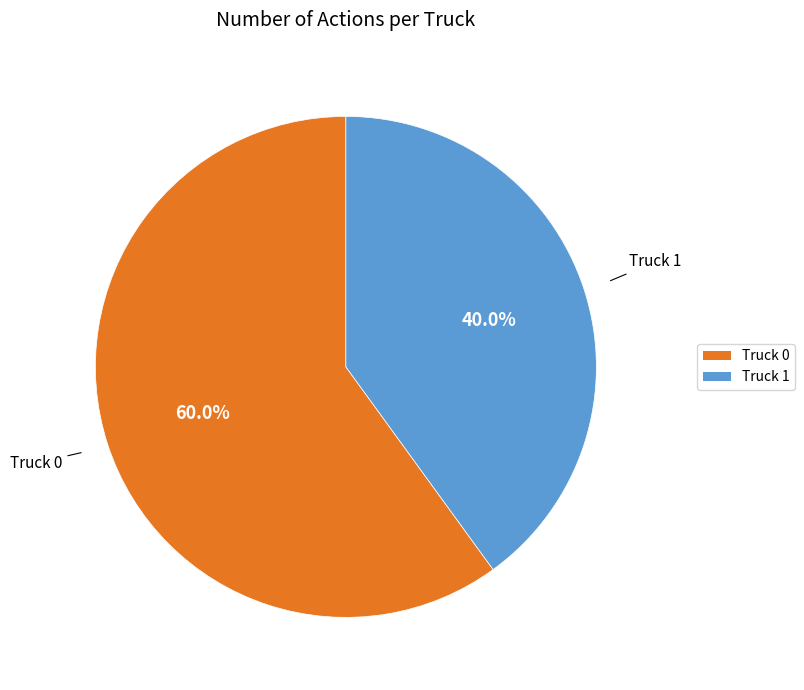

Do Truck 0 and Truck 1 together represent more than half of the pie?

Yes